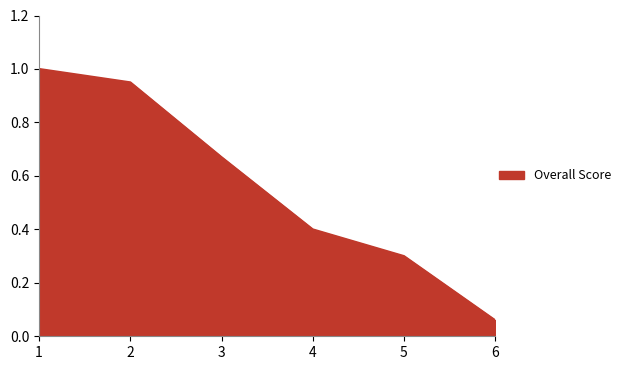

Where is the data nearest to the value 0?

6